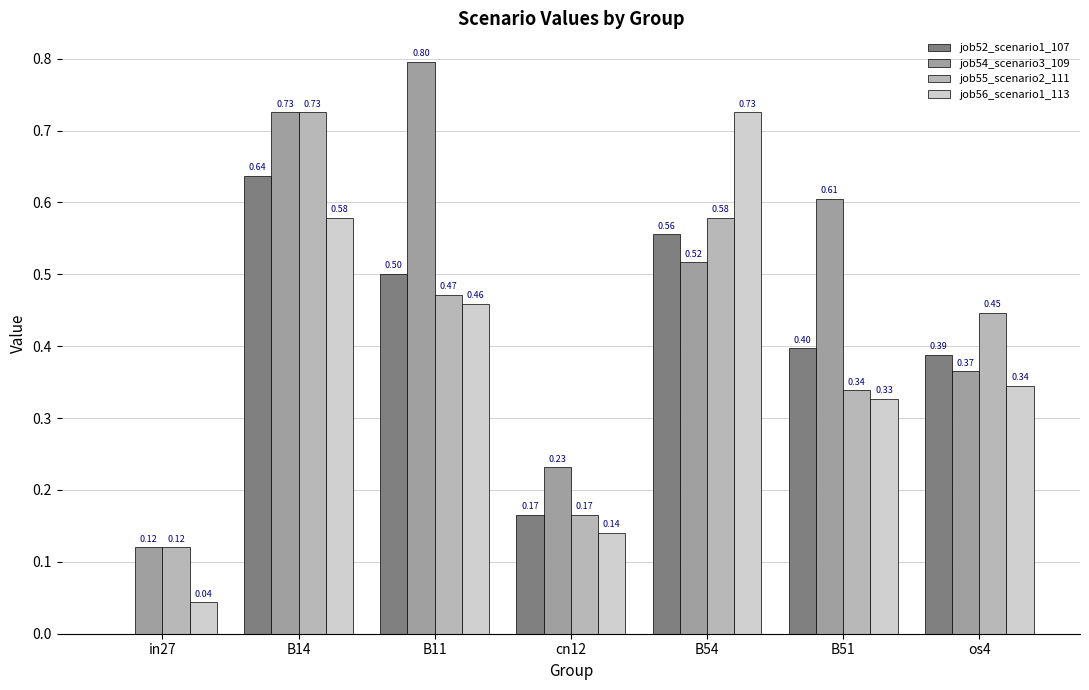

What is the average value of the job52_scenario1_107 series?

0.4